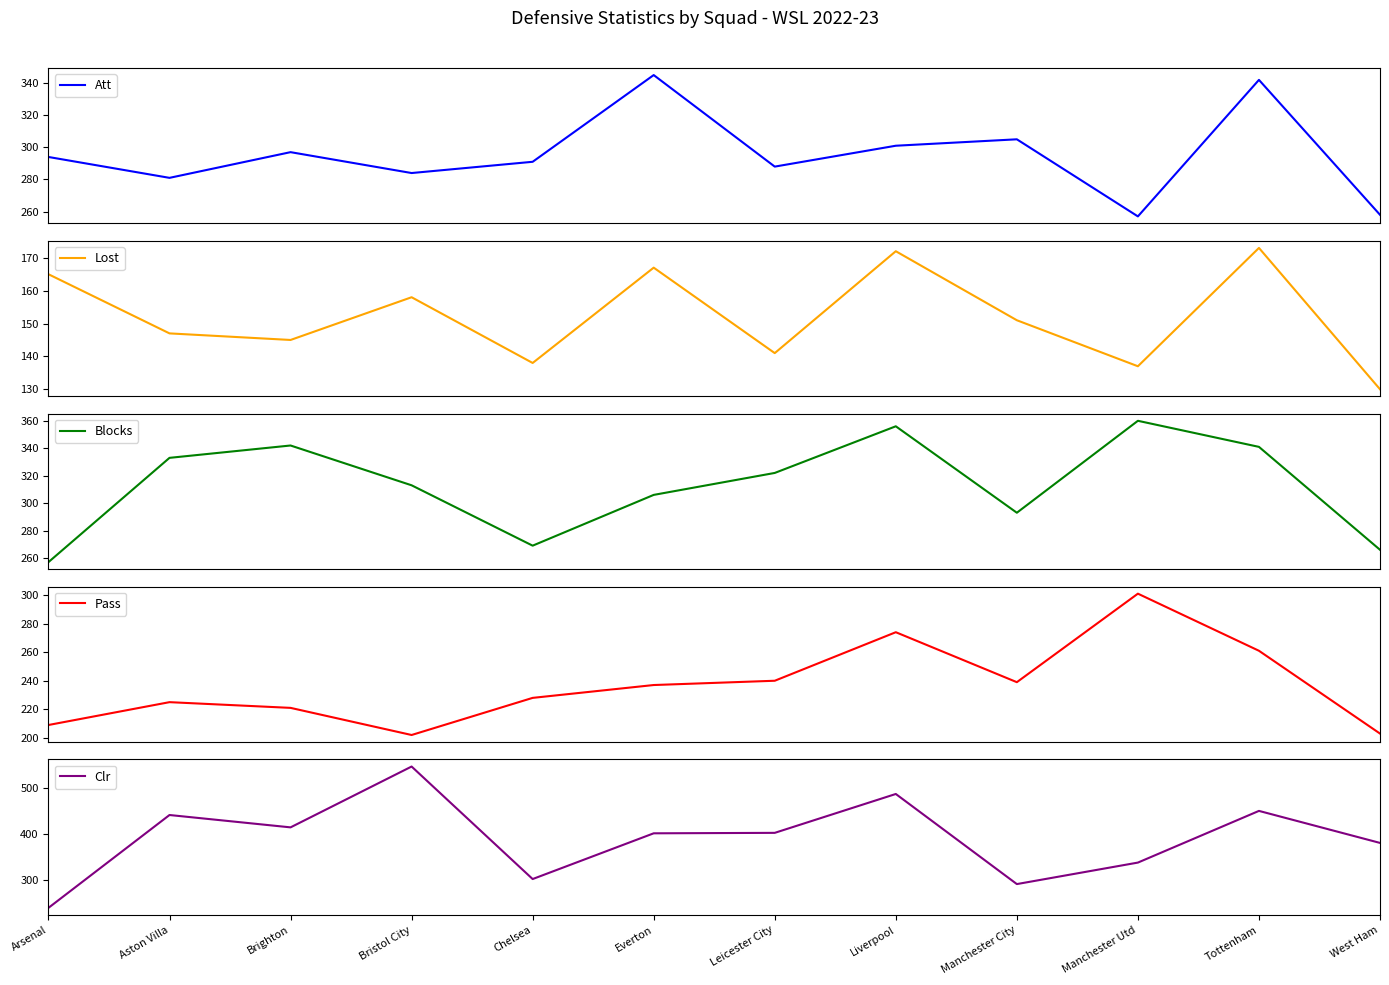

Is it true that Blocks equals 356 at Liverpool?

True